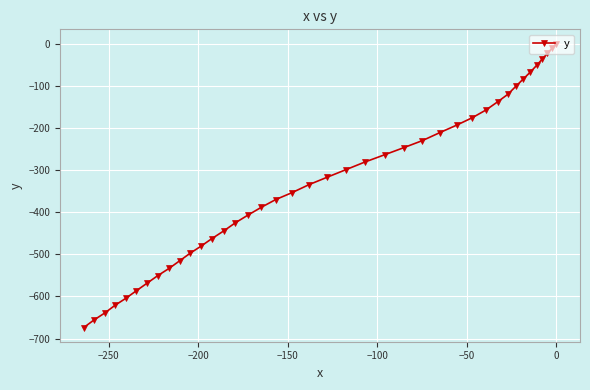

What is the difference between the maximum and minimum values?

673.7